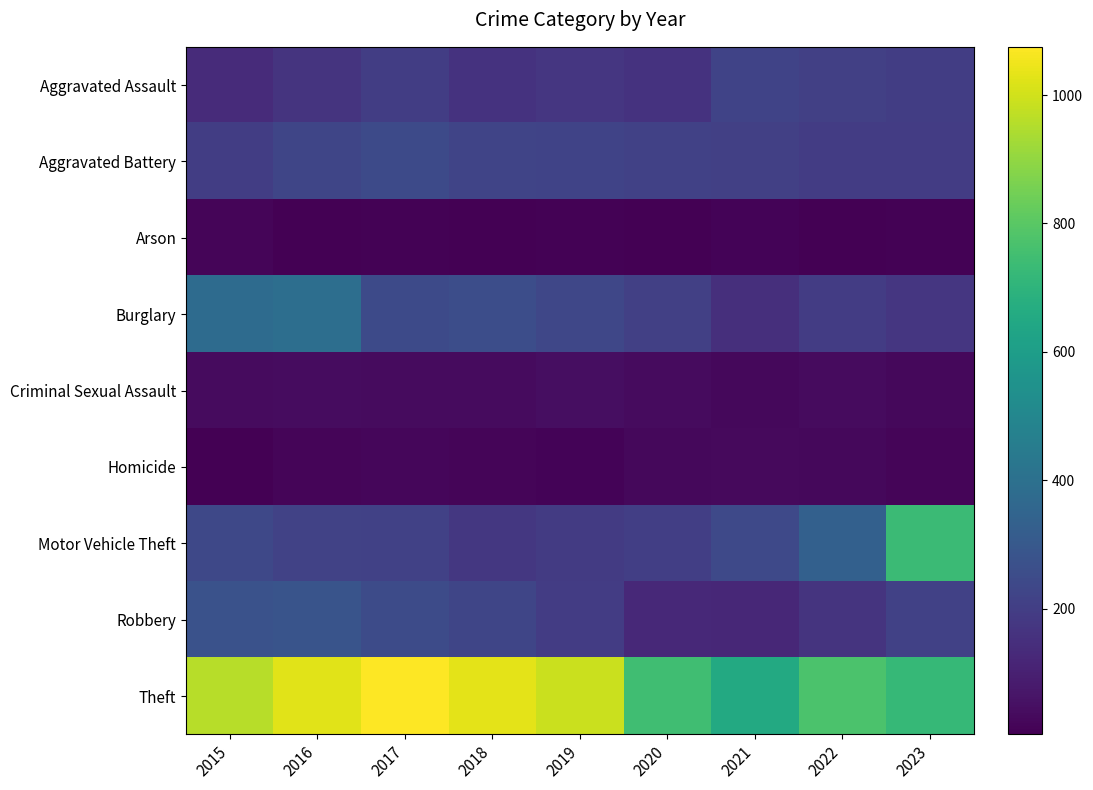

At how many categories does at least one series exceed 312?

9